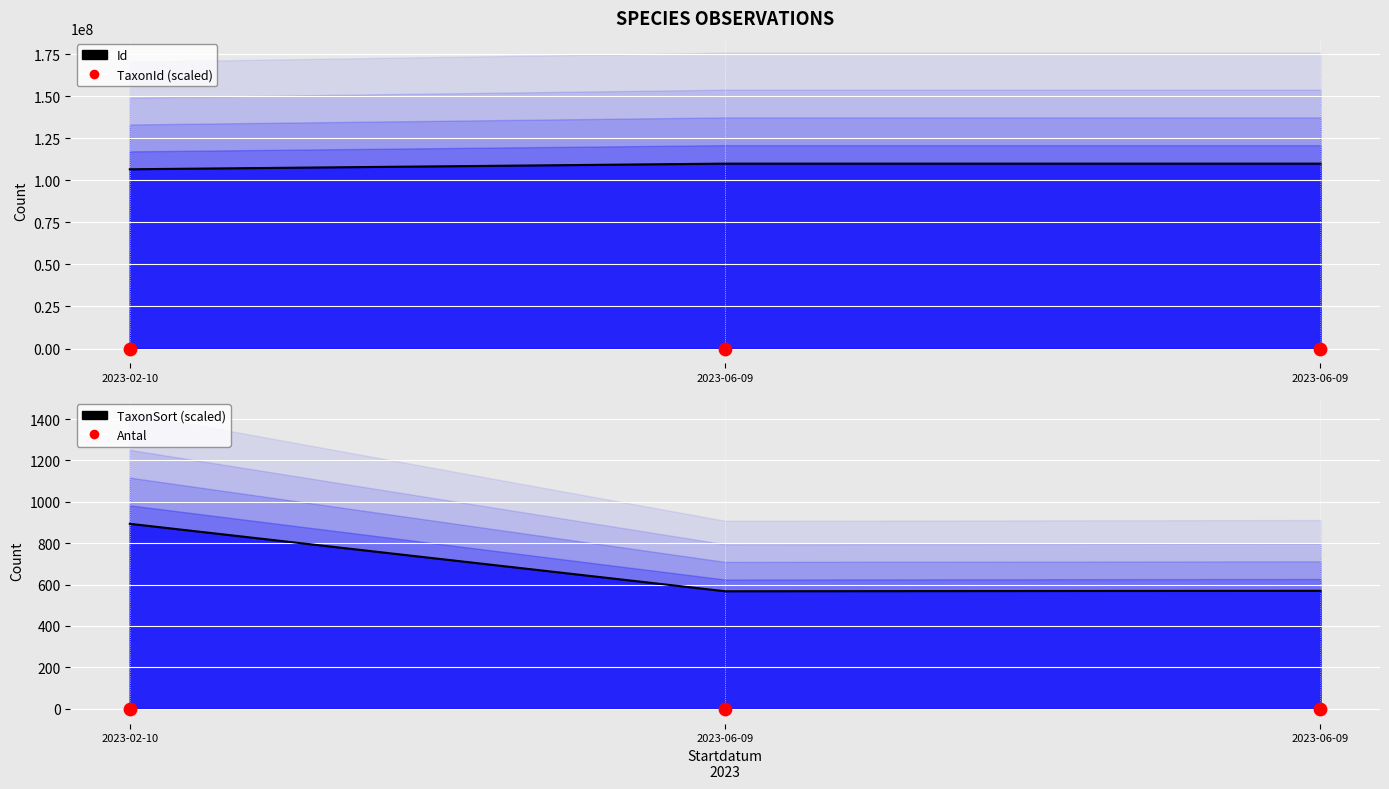

Which series contains the highest Y value?

Id (line)